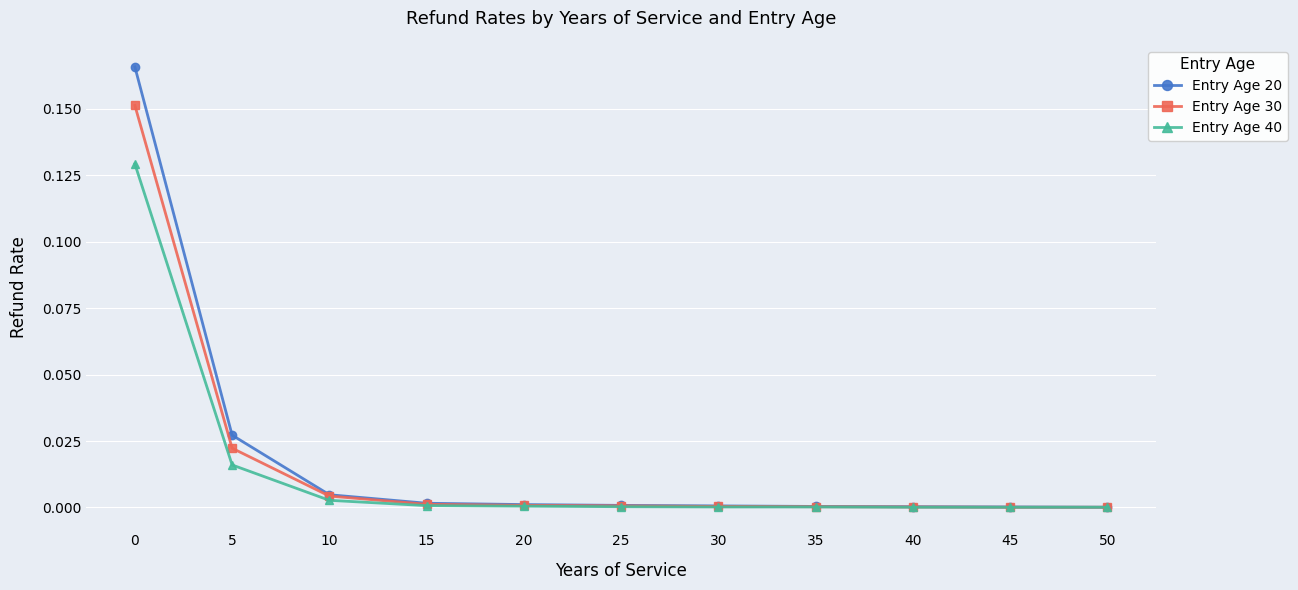

List the series in order of their peak value, highest first.

Entry Age 20, Entry Age 30, Entry Age 40